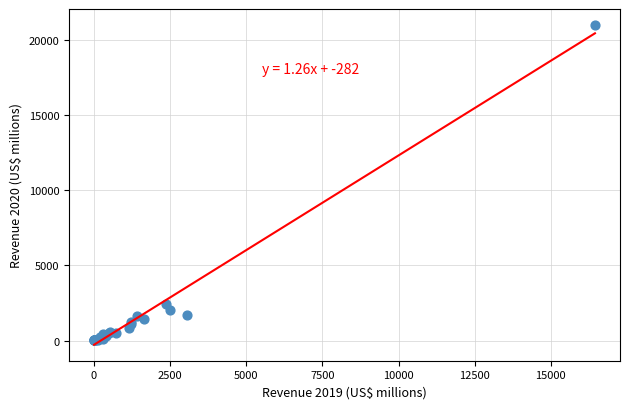

What Y value in the scatter plot is closest to 10497?

2435.4